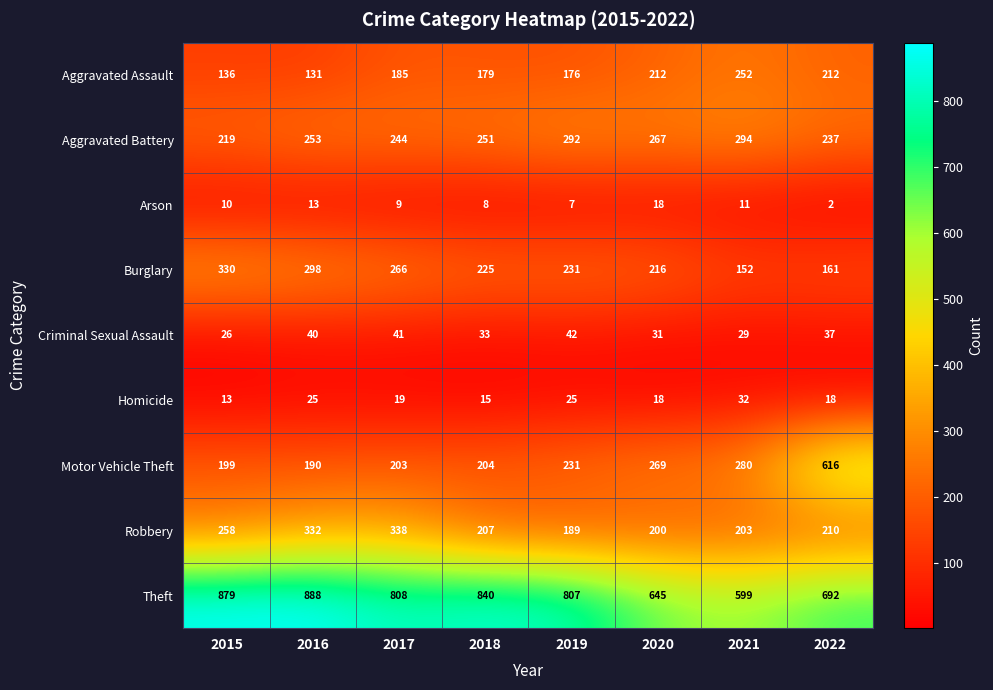

What is the sum of the Robbery values at 2020 and 2015?

458